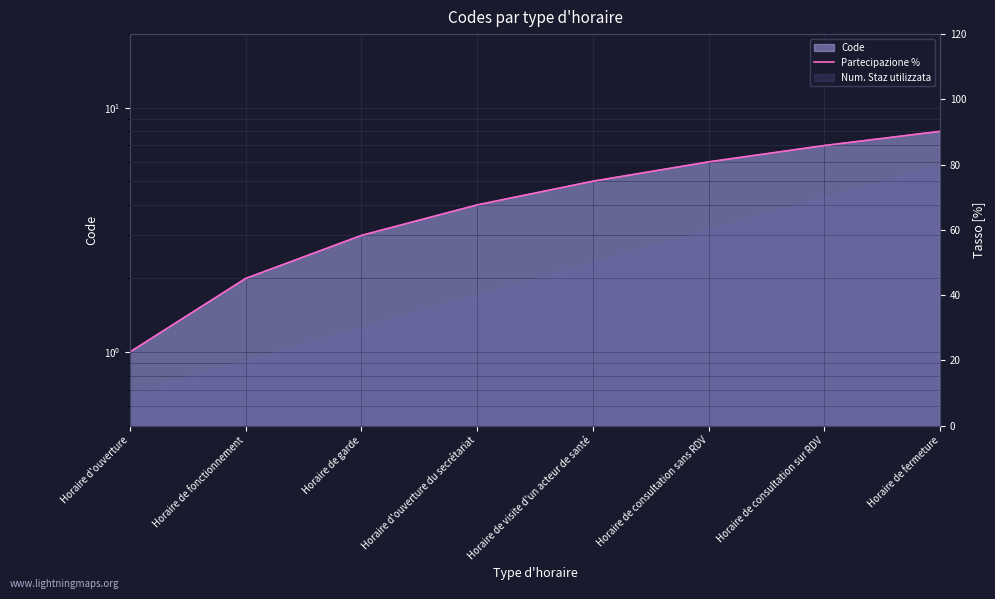

Where does the data first go above 5?

Horaire de consultation sans RDV